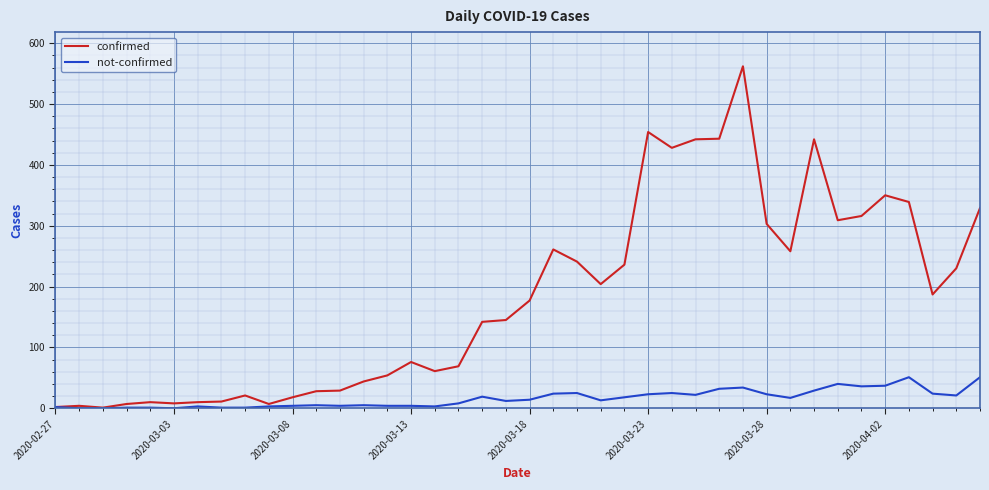

List the series in order of their peak value, highest first.

confirmed, not-confirmed